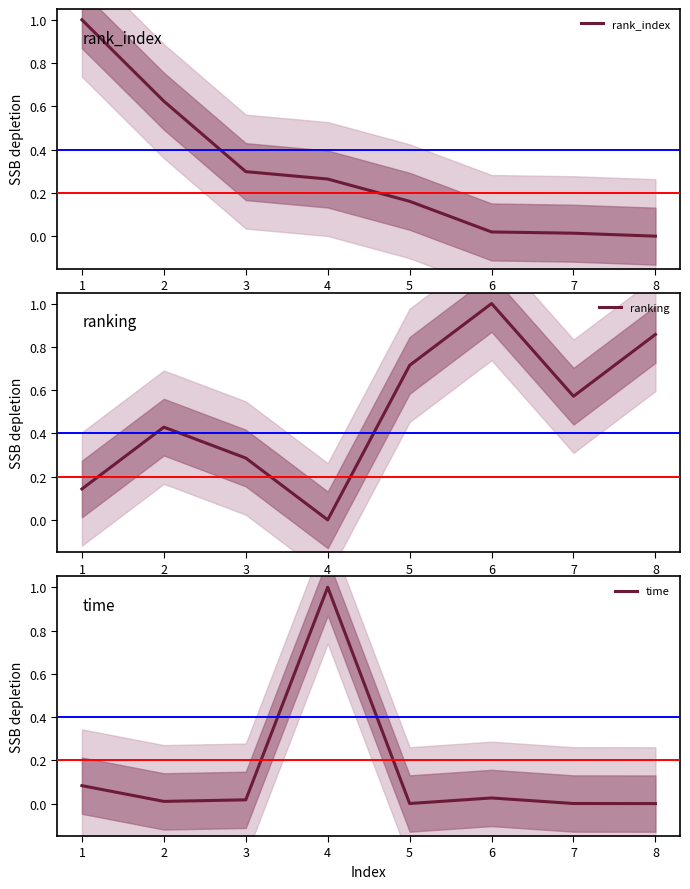

How many data points does each series have?

8